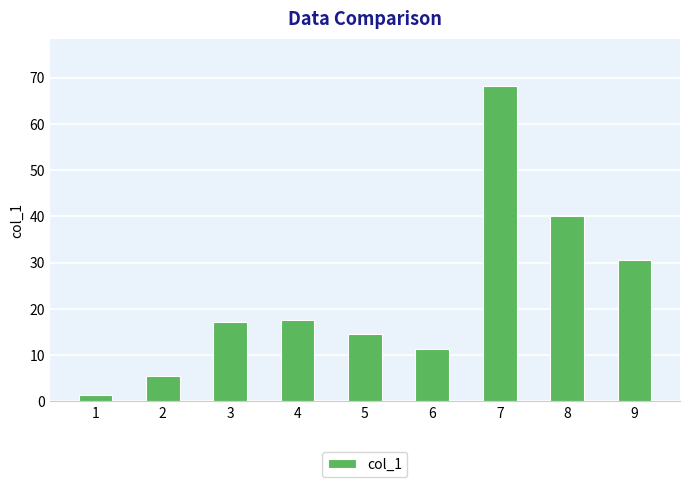

True or false: the data shows 3.9 at 4.

False